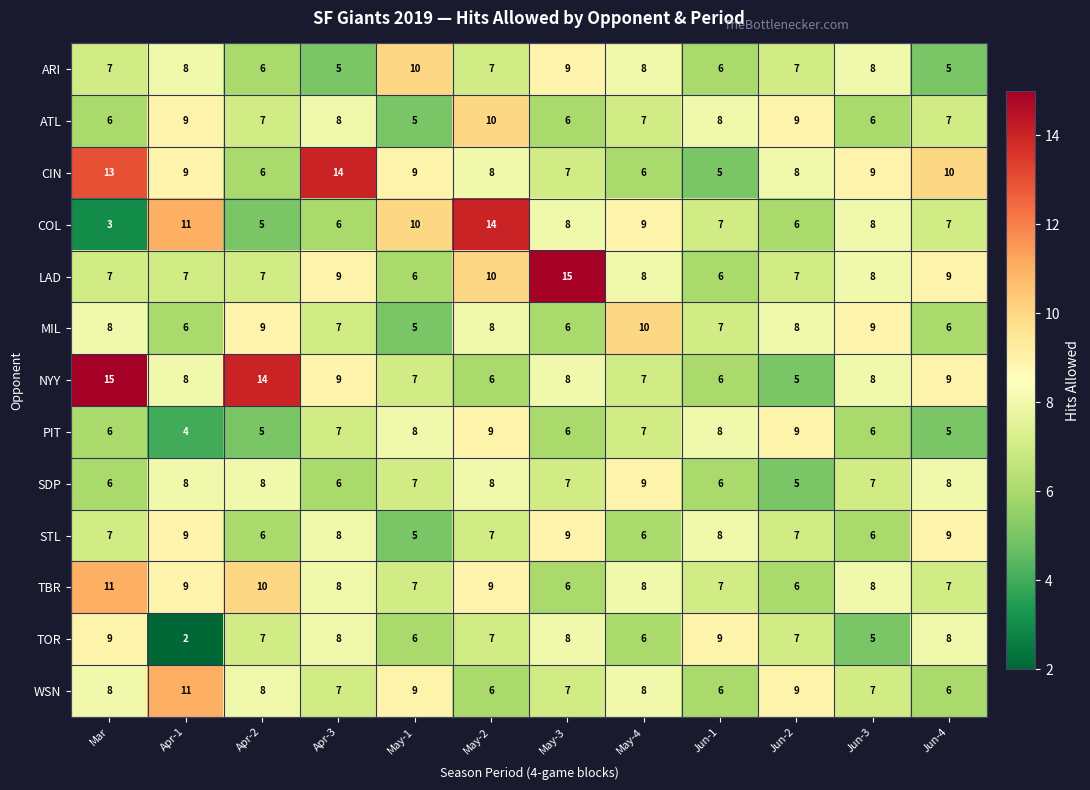

Which category has the lowest value across all series?

Apr-1